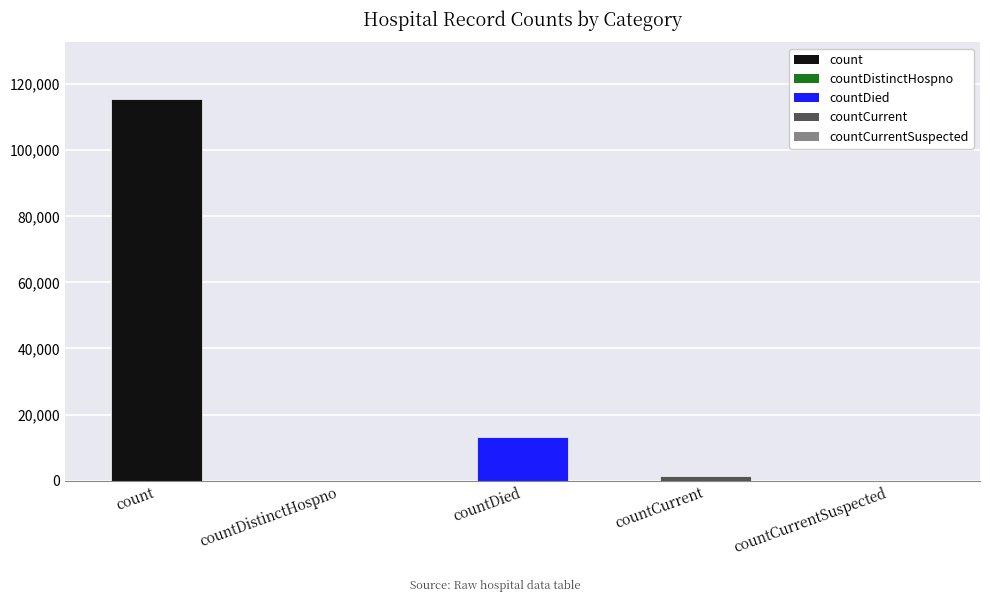

What is the sum of the values at countCurrentSuspected and countDied?

13343